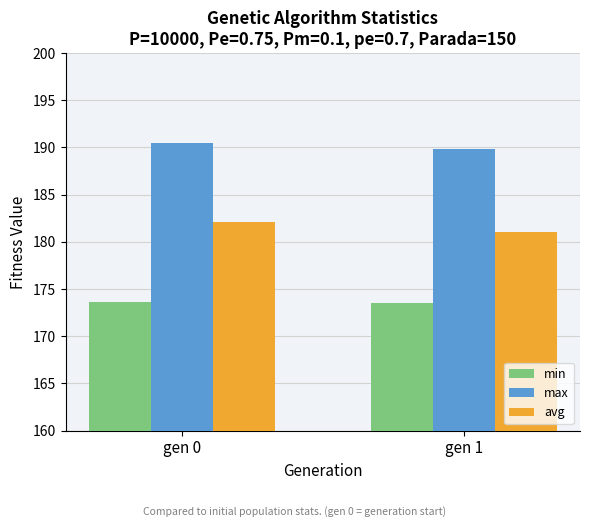

What is the approximate value of avg at gen 1?

181.0